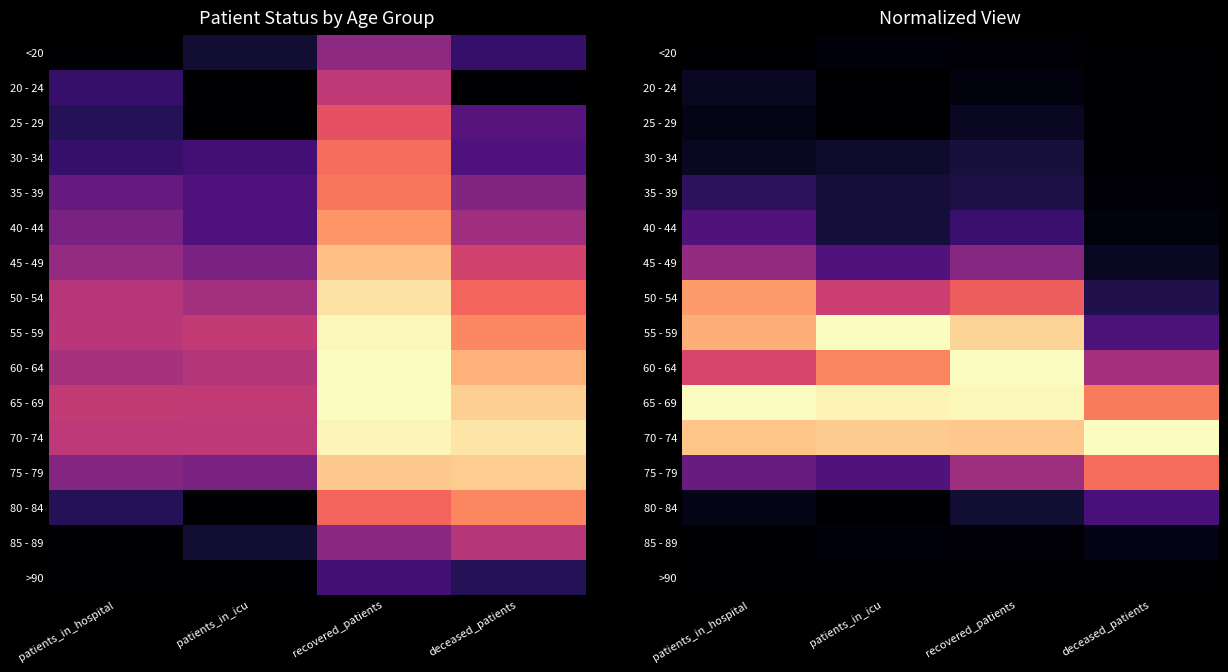

Is the value of <20 at recovered_patients greater than the value of 45 - 49 at deceased_patients?

No